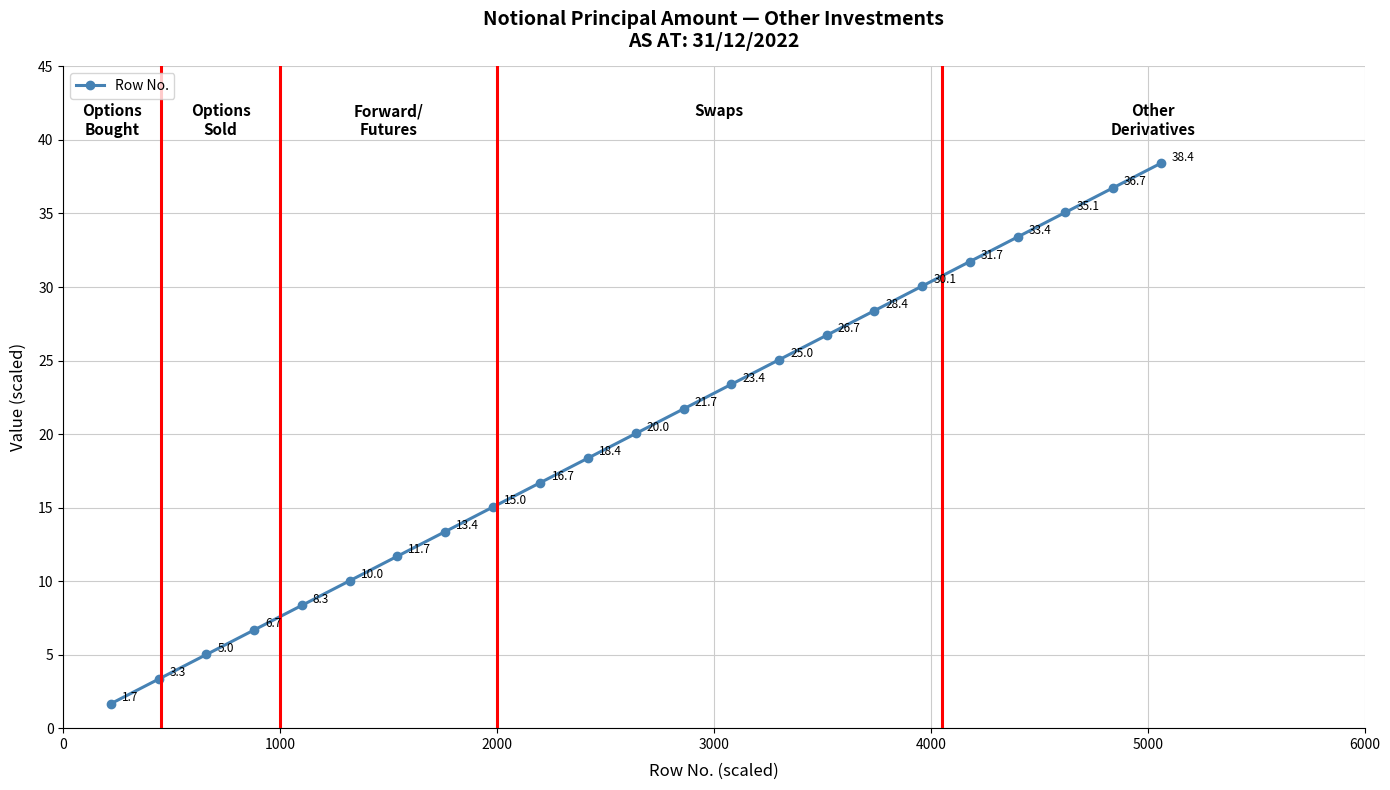

Is this an area chart (filled region under the line)?

No